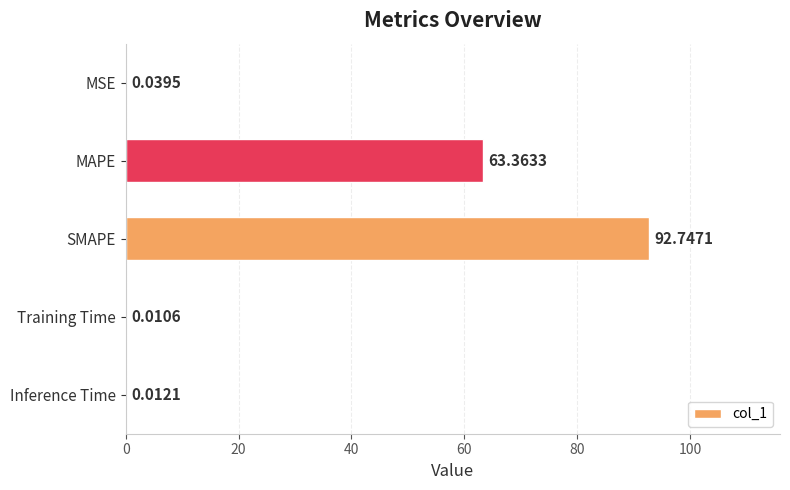

What is the ratio of the value at SMAPE to the value at MAPE?

1.5